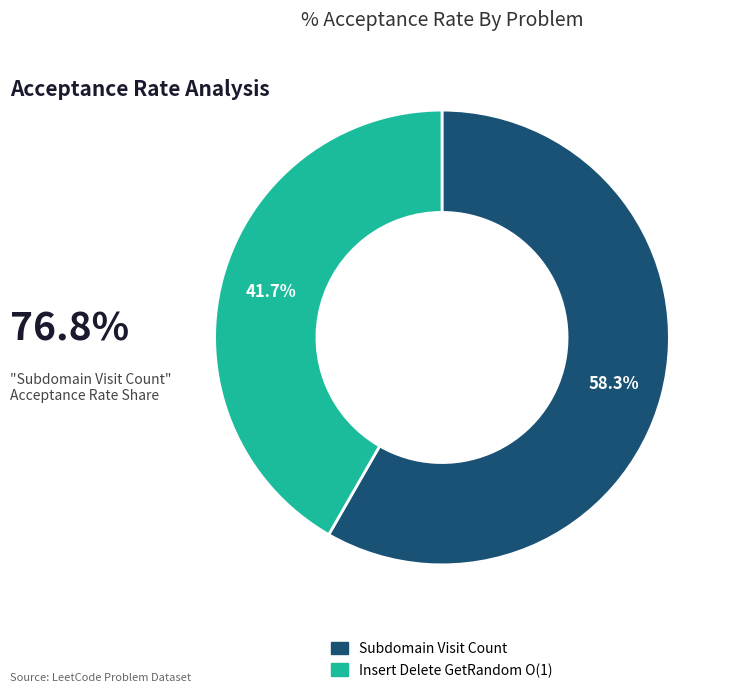

What percentage is the Subdomain Visit Count slice, to the nearest percent?

58%